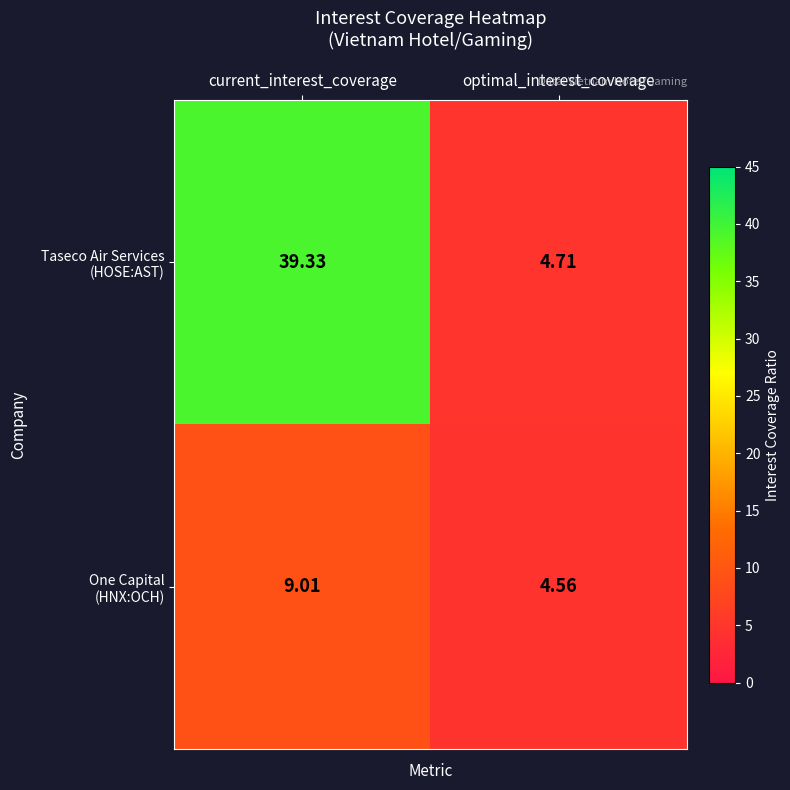

At which category is the sum across all series the highest?

current_interest_coverage